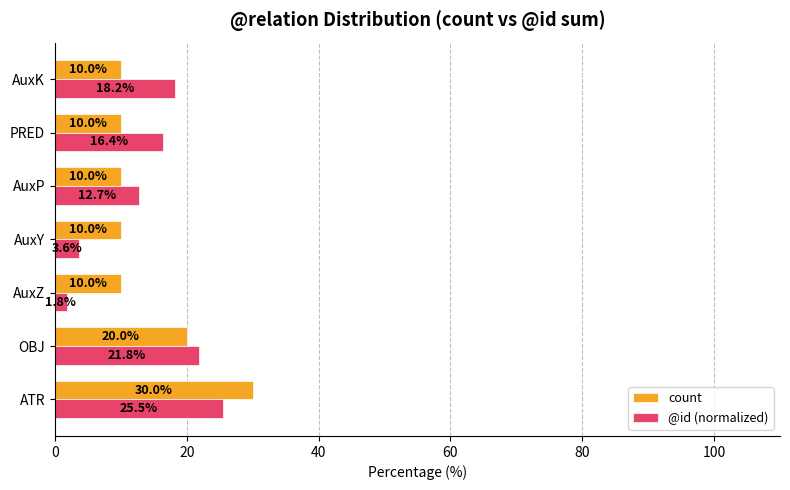

How many count values are between 10 and 20?

6